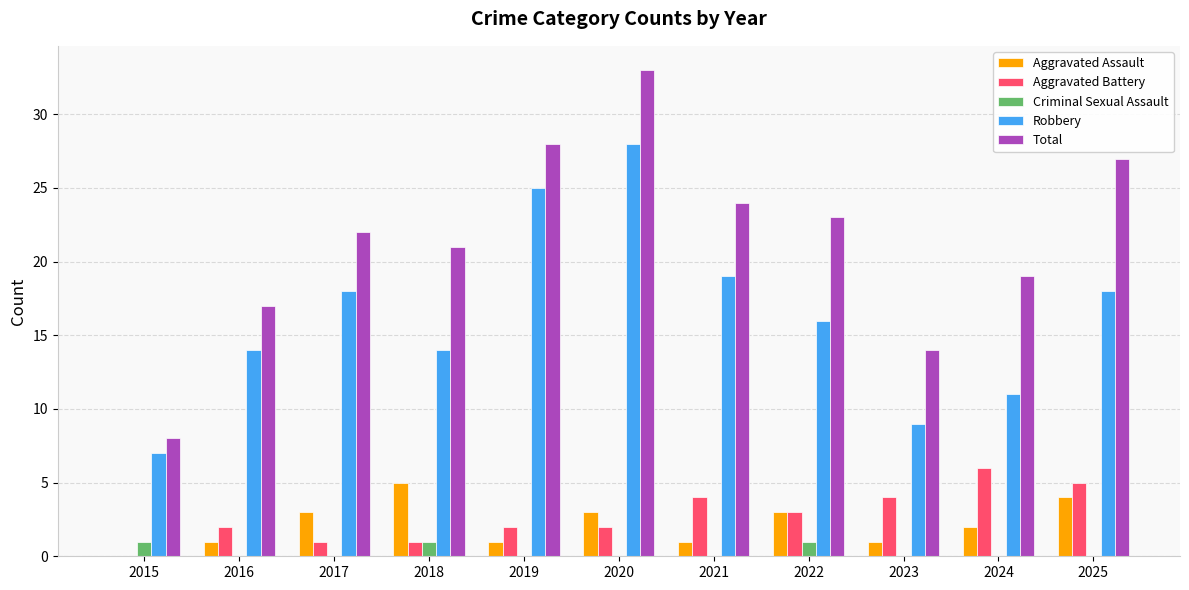

What are all the series names shown in the legend?

Aggravated Assault, Aggravated Battery, Criminal Sexual Assault, Robbery, Total